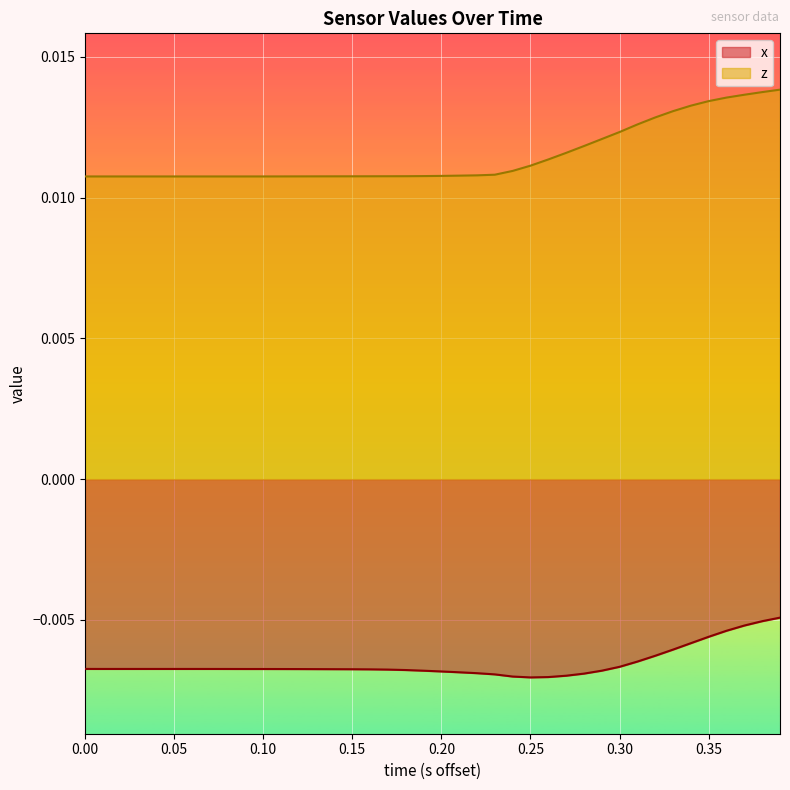

True or false: z and x intersect in this chart.

False